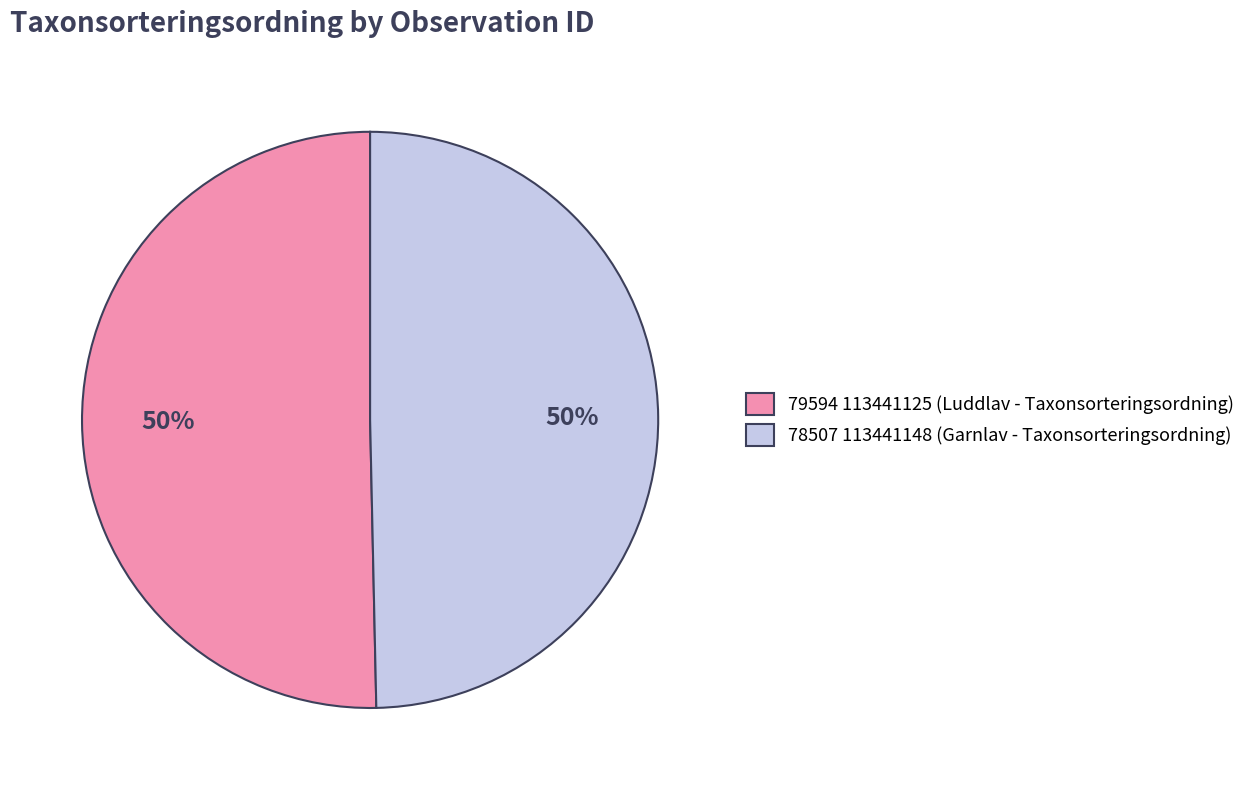

True or false: 79594 113441125 (Luddlav - Taxonsorteringsordning) accounts for 50% of the total.

True